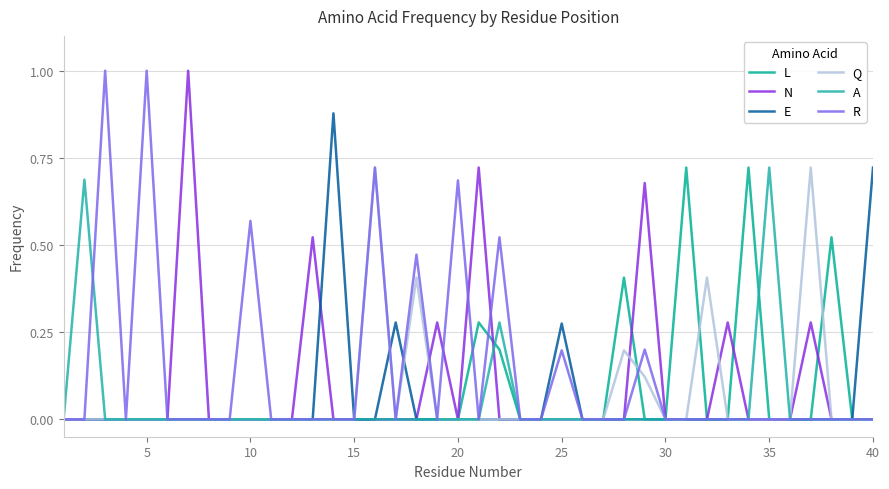

True or false: N and E cross at least once.

True